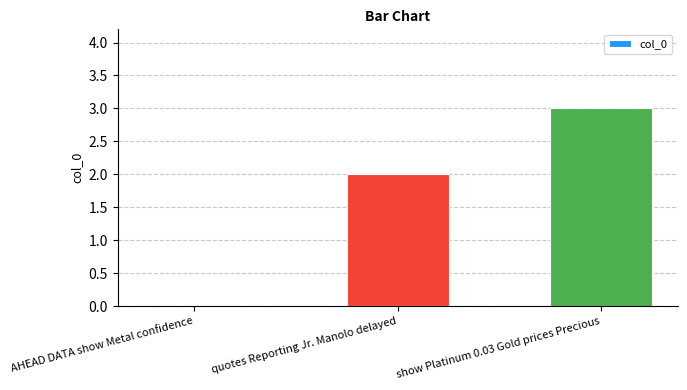

Count the values in the range 0 to 3.

3